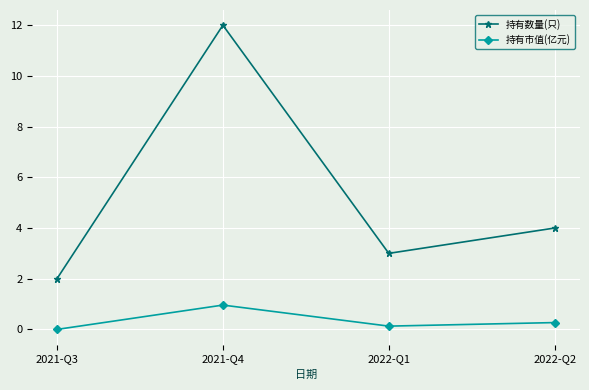

What is the approximate value of 持有市值(亿元) at 2022-Q2?

0.3